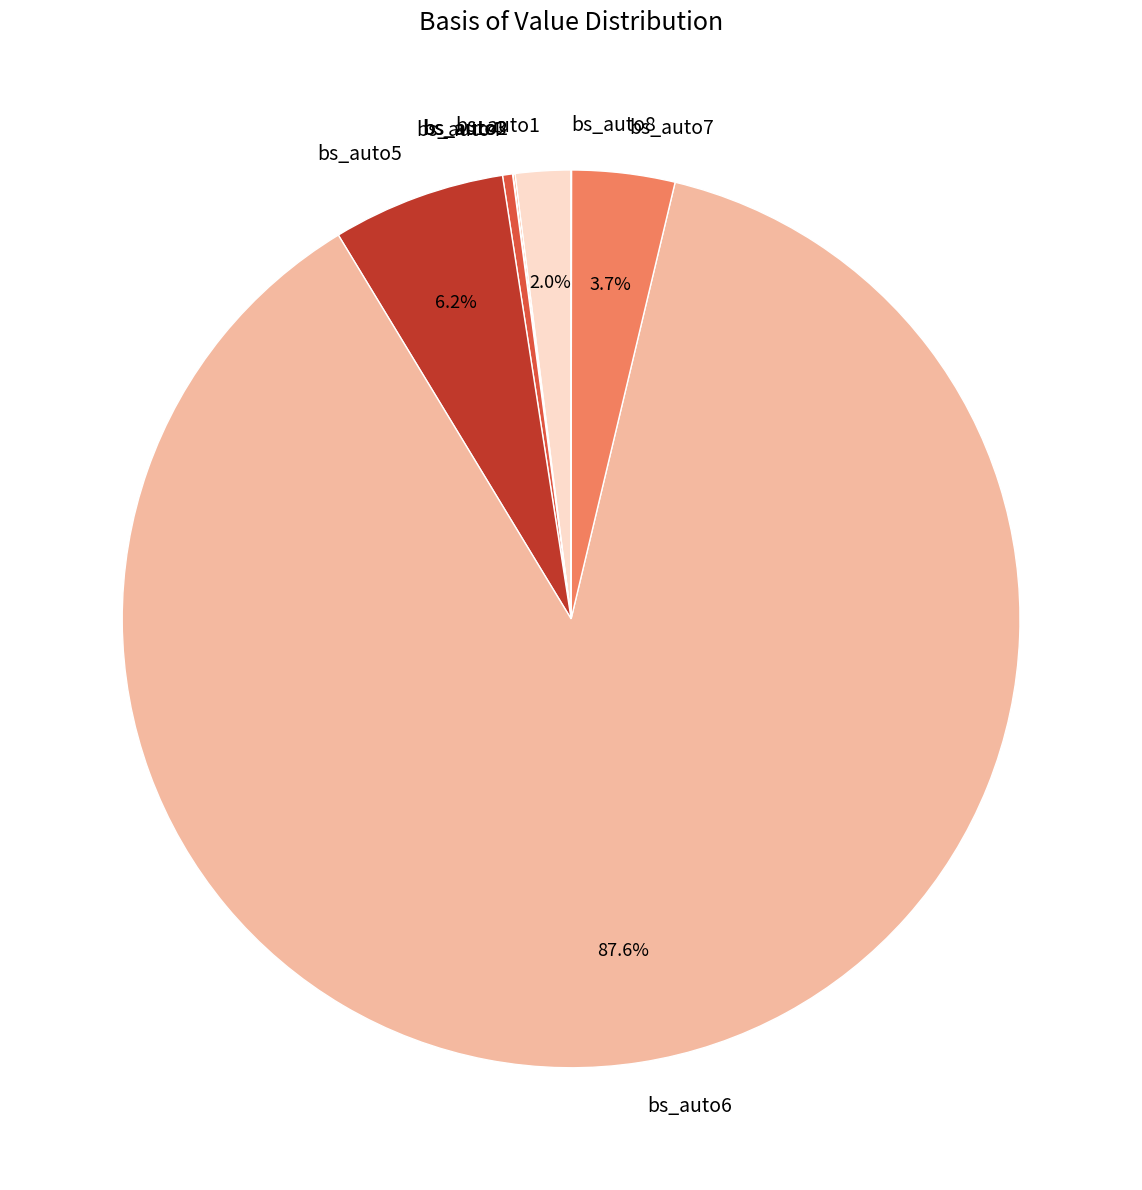

What is the ratio of the value at bs_auto1 to the value at bs_auto7?

0.5